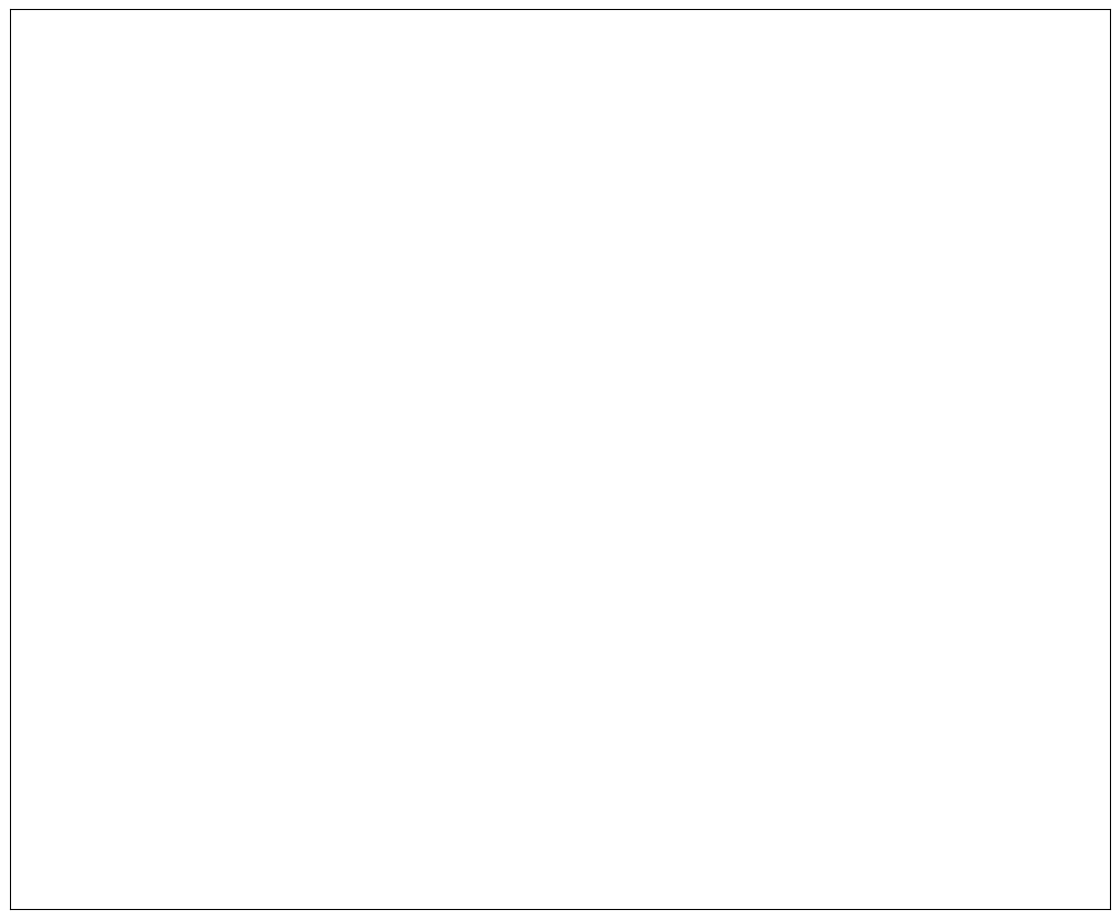

Count the number of slices in the pie.

10